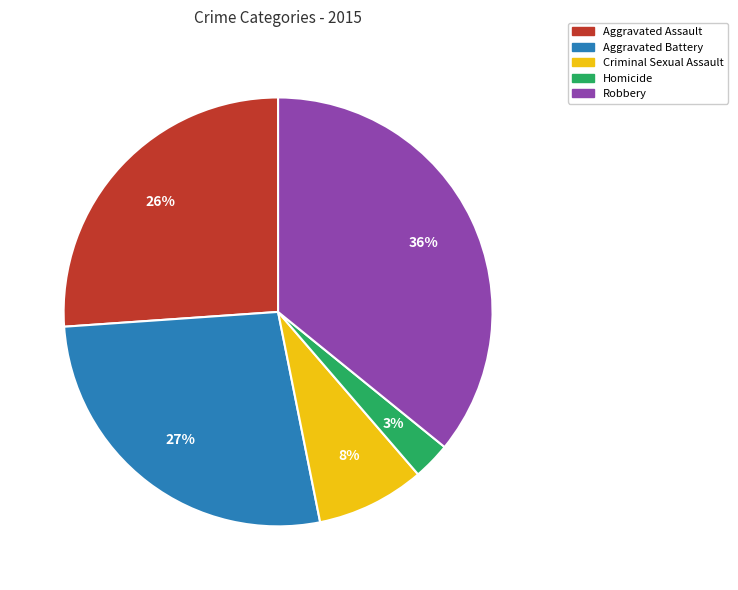

Rank the categories by value from highest to lowest.

Robbery, Aggravated Battery, Aggravated Assault, Criminal Sexual Assault, Homicide